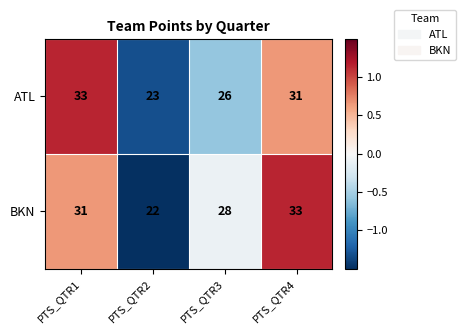

Which series has the largest total across all categories?

BKN